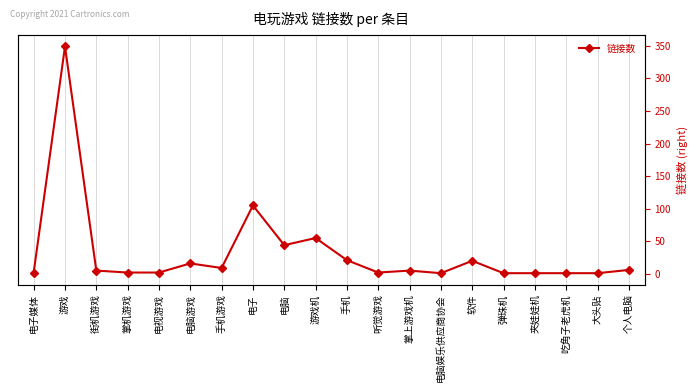

Where is the first local maximum?

游戏